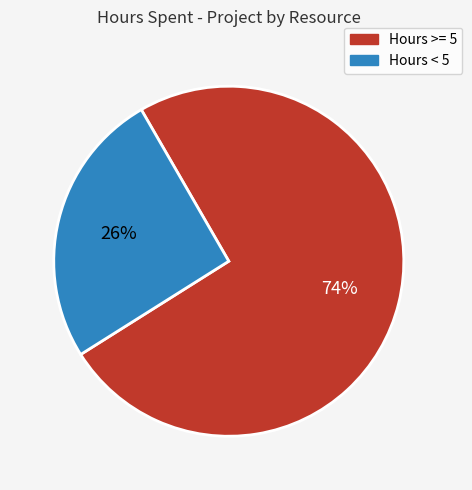

Is there any slice that represents more than half of the pie?

Yes